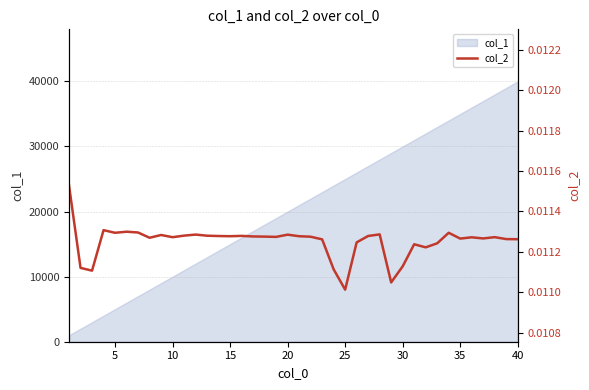

True or false: the data has more than 2 interior local peaks.

True